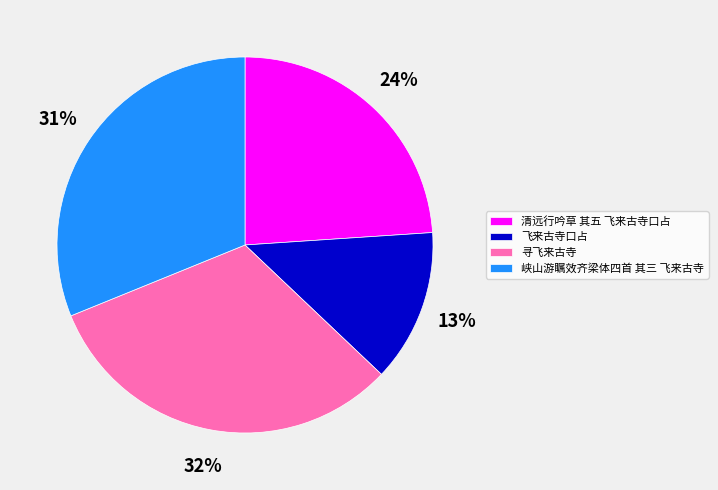

What is the ratio of the value at 飞来古寺口占 to the value at 峡山游瞩效齐梁体四首 其三 飞来古寺?

0.4